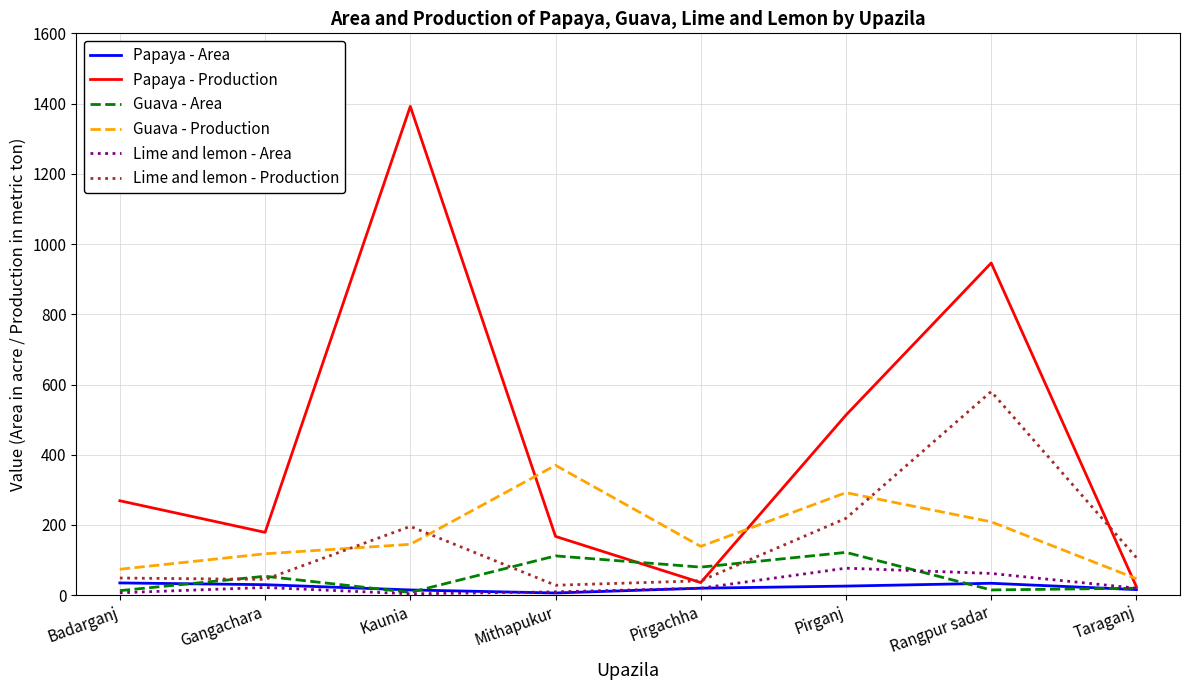

Which series has the largest total across all categories?

Papaya - Production